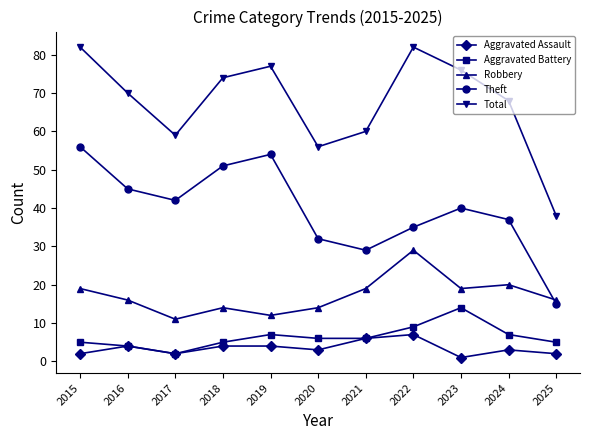

Reading left to right, extract all data points from this chart.

Aggravated Assault: 2	4	2	4	4	3	6	7	1	3	2
Aggravated Battery: 5	4	2	5	7	6	6	9	14	7	5
Robbery: 19	16	11	14	12	14	19	29	19	20	16
Theft: 56	45	42	51	54	32	29	35	40	37	15
Total: 82	70	59	74	77	56	60	82	76	68	38